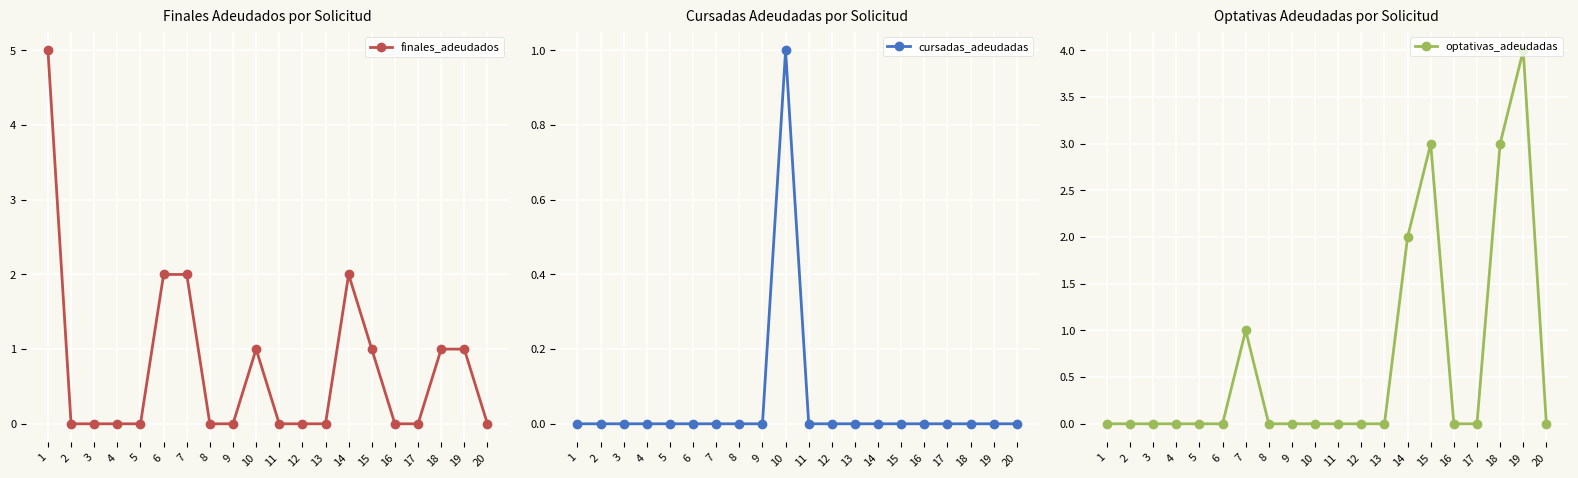

How many lines are shown in the chart?

3